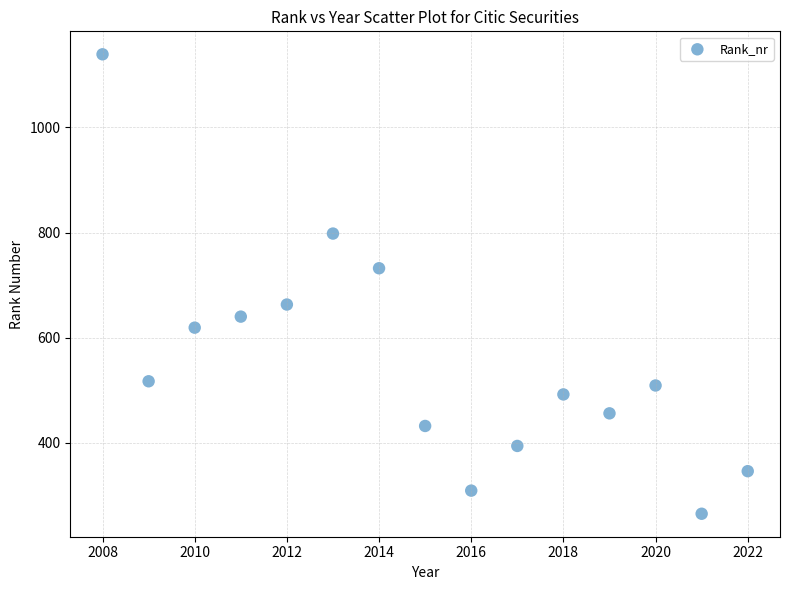

What is the range of Y values (max minus min)?

874